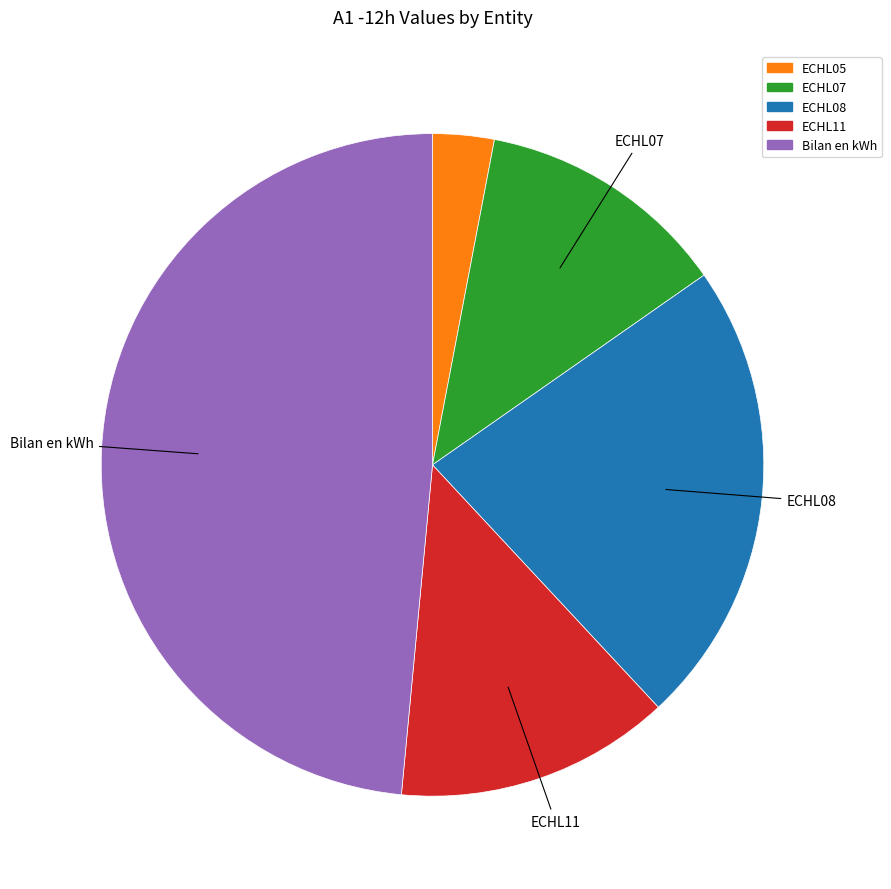

Does any single category account for the majority?

No